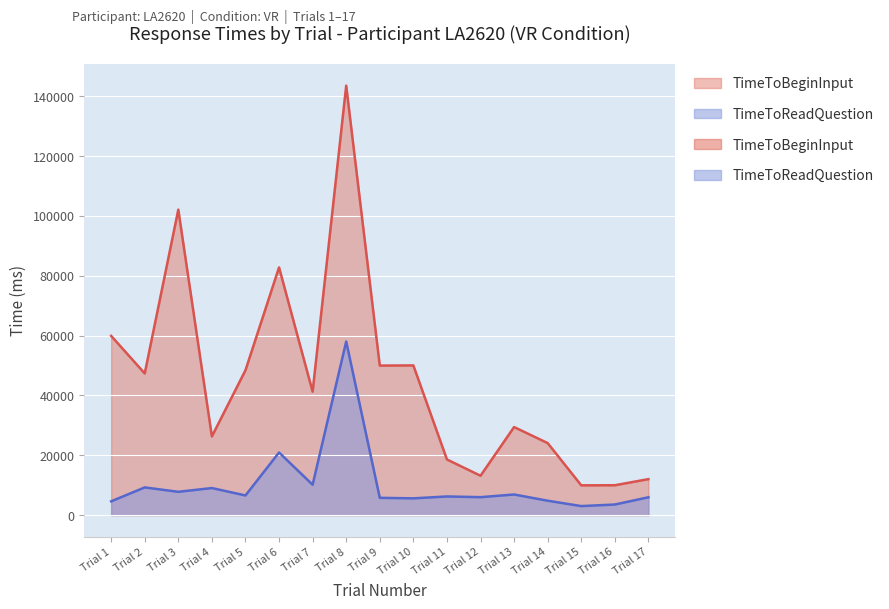

True or false: TimeToBeginInput and TimeToReadQuestion intersect in this chart.

False